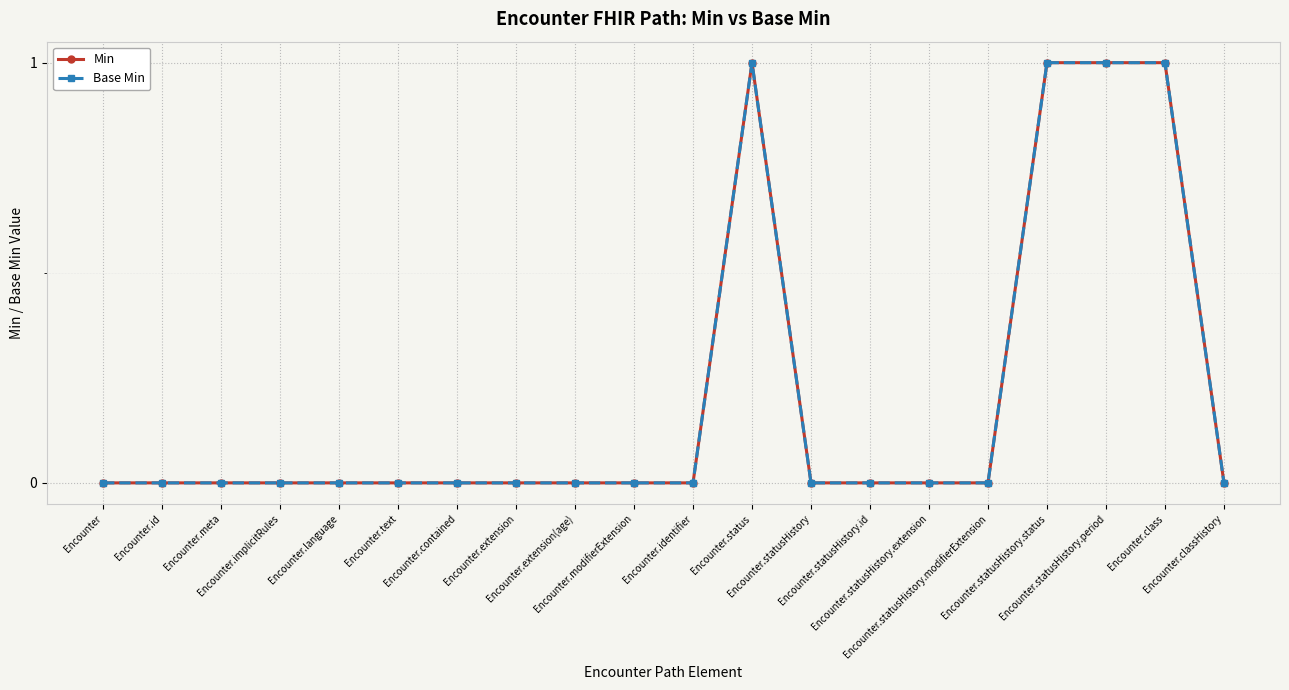

What is the label of the 10th point from the right?

Encounter.identifier